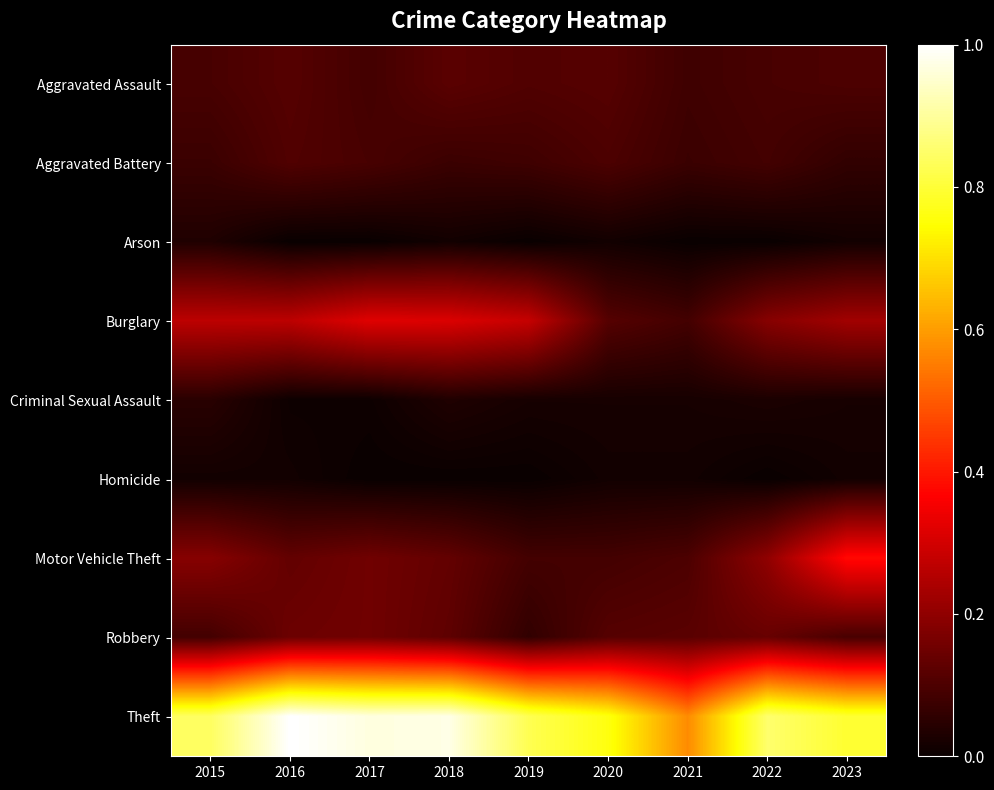

Rank the series at 2023 from highest to lowest value.

Theft, Motor Vehicle Theft, Burglary, Aggravated Assault, Robbery, Aggravated Battery, Criminal Sexual Assault, Arson, Homicide